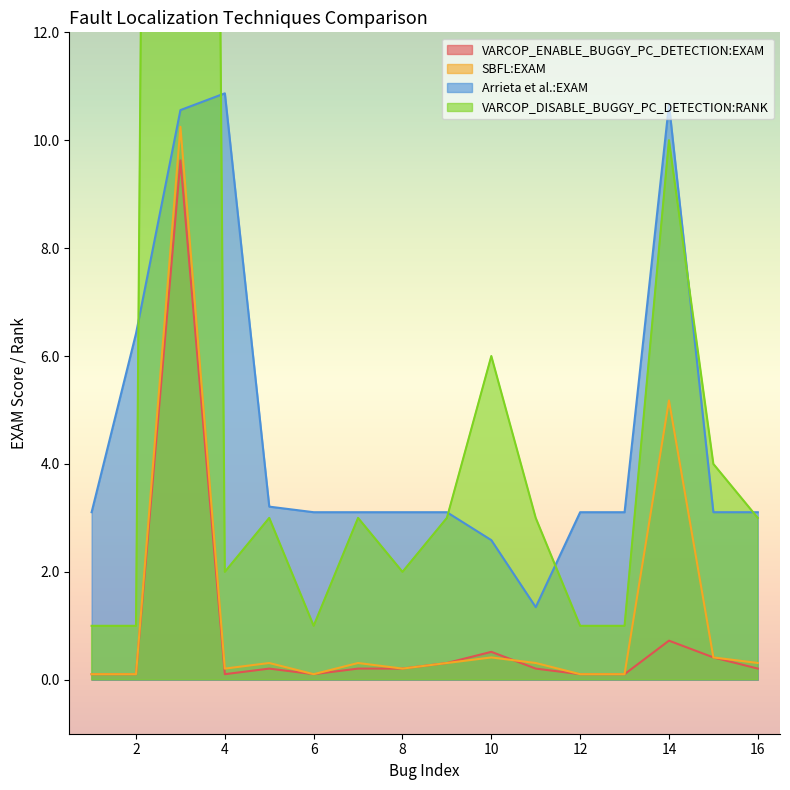

What is the difference between the highest and lowest values at 16?

2.9